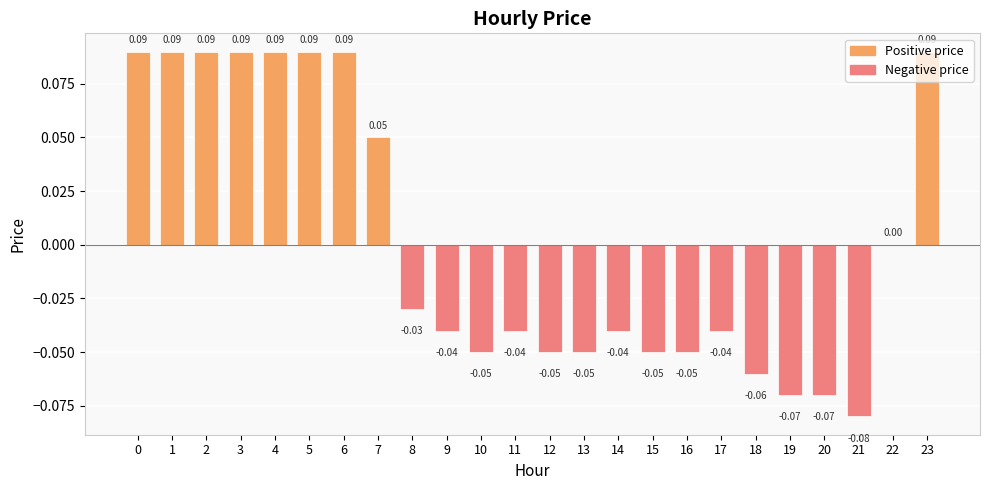

What is the difference between the second highest and second lowest values?

0.2